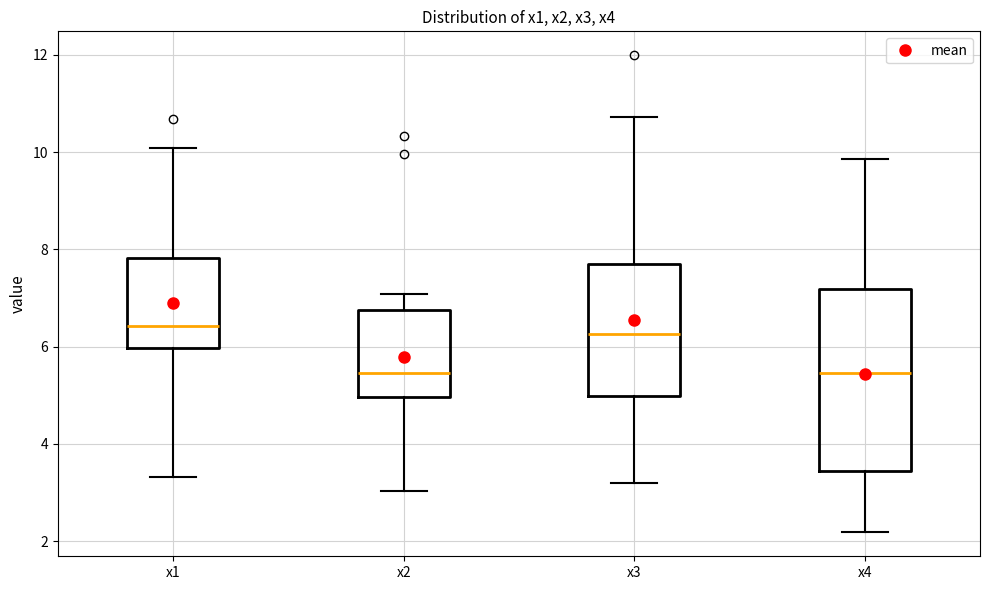

Reading left to right, read every box against the y-axis: the position of its median line, the range the box covers, and the ends of its whiskers. The values are not printed on the chart, so give them approximately, as read against the axis.

x1: median 6.4, box 6.0 to 7.8, whiskers 3.4 to 10.0
x2: median 5.4, box 5.0 to 6.8, whiskers 3.0 to 7.0
x3: median 6.2, box 5.0 to 7.8, whiskers 3.2 to 10.8
x4: median 5.4, box 3.4 to 7.2, whiskers 2.2 to 9.8